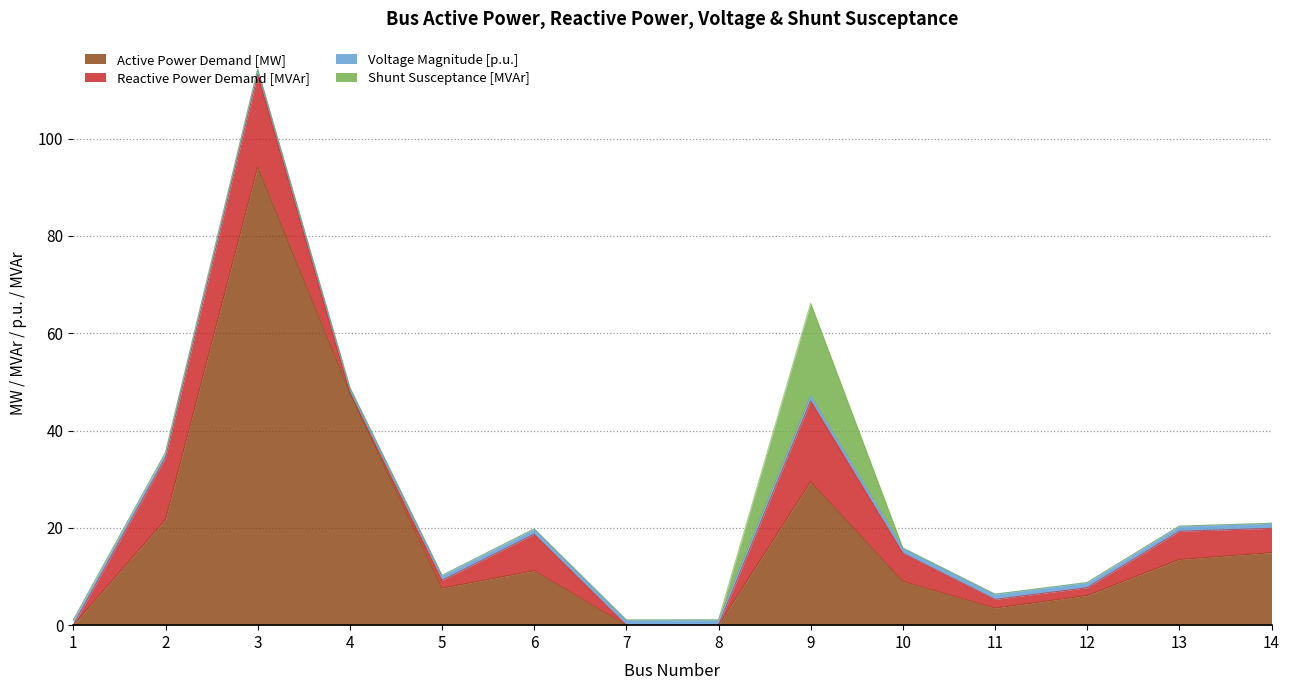

What is the minimum value for Voltage Magnitude [p.u.]?

1.0